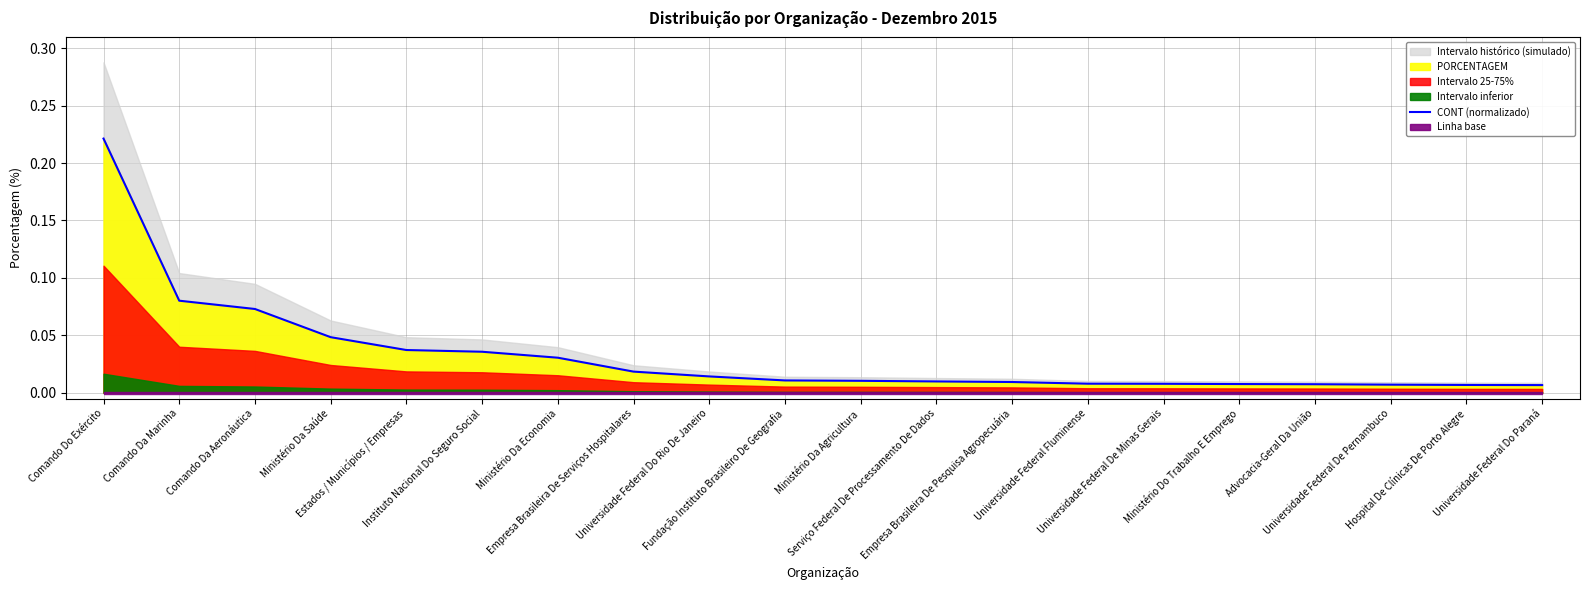

True or false: the data has more than 2 interior local peaks.

False